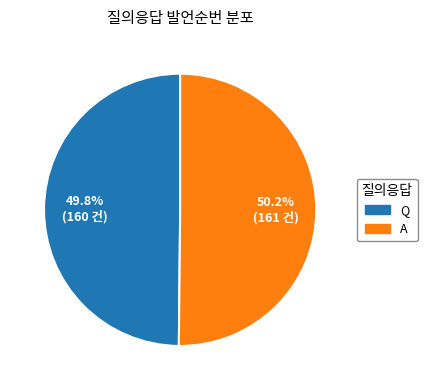

Is there any slice that represents more than half of the pie?

Yes